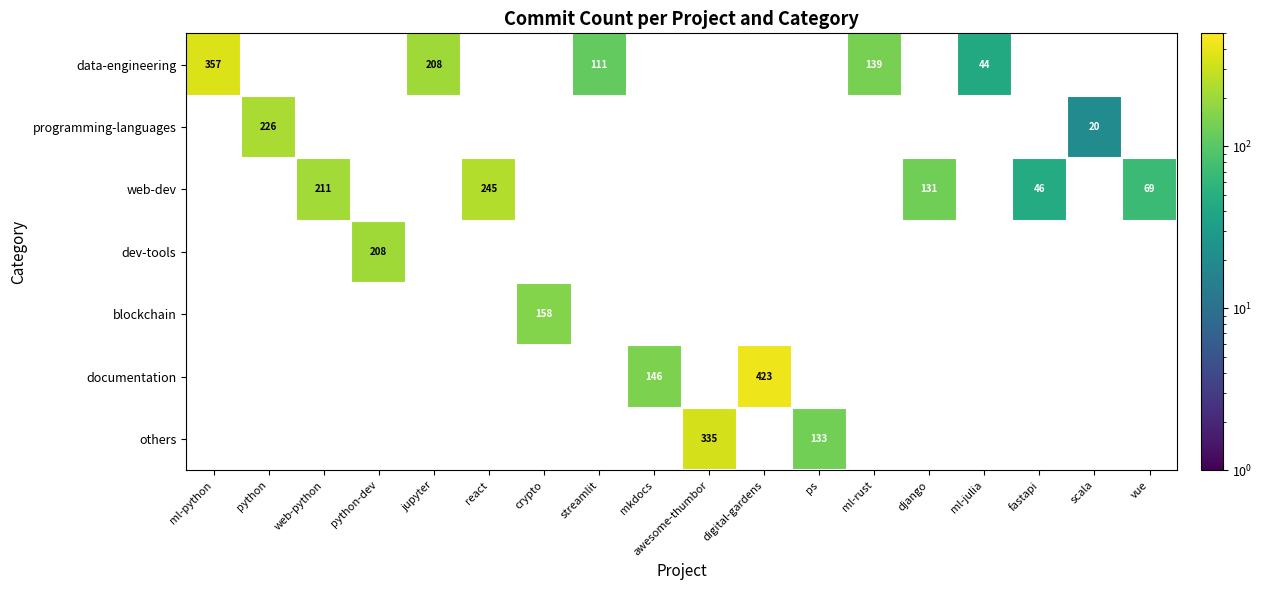

The dev-tools series shows 208 at python-dev. True or false?

True